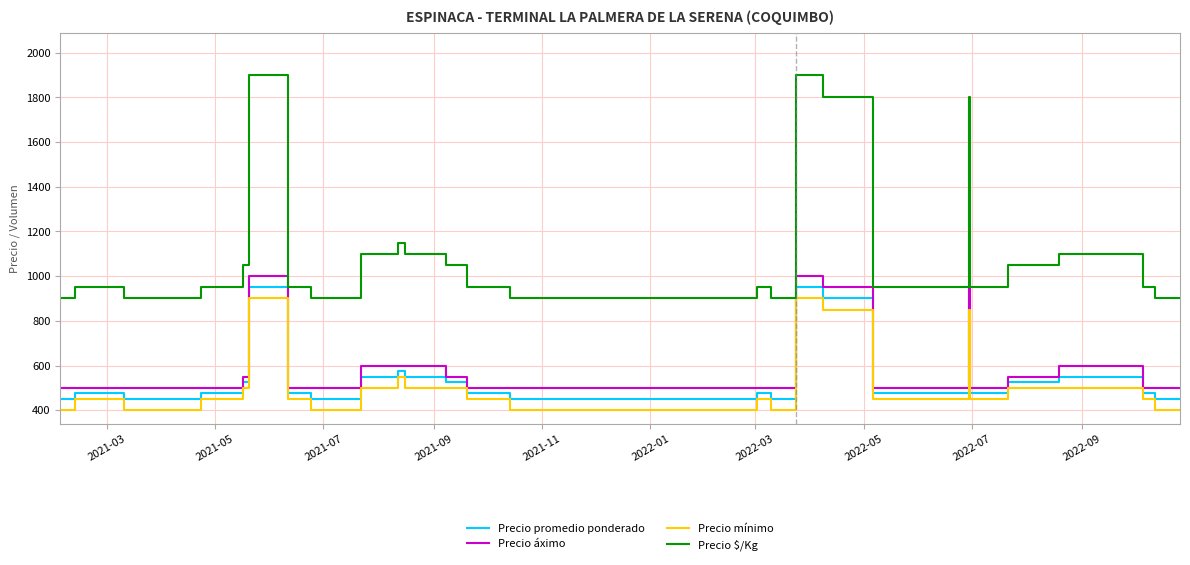

True or false: Precio $/Kg and Precio mínimo cross at least once.

False